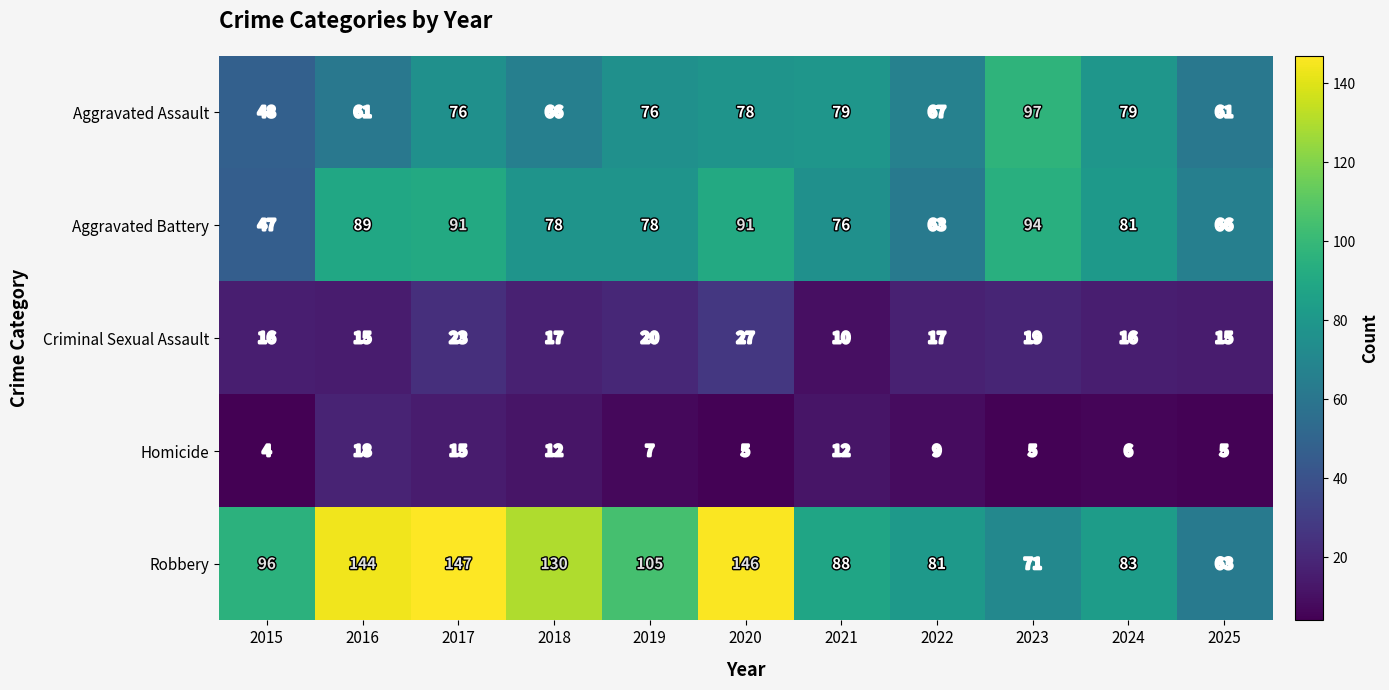

Which series changed the most between 2015 and 2018?

Robbery